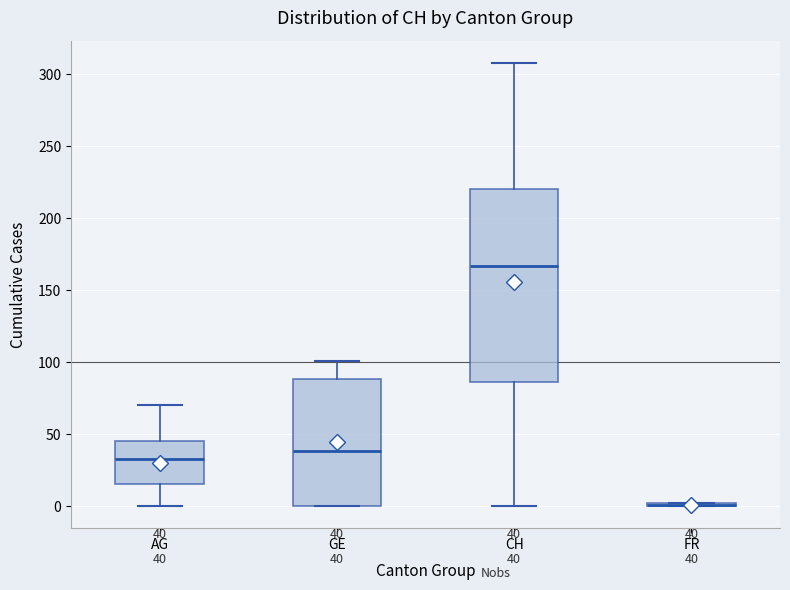

Which box is the tallest, from its lower edge to its upper edge?

CH